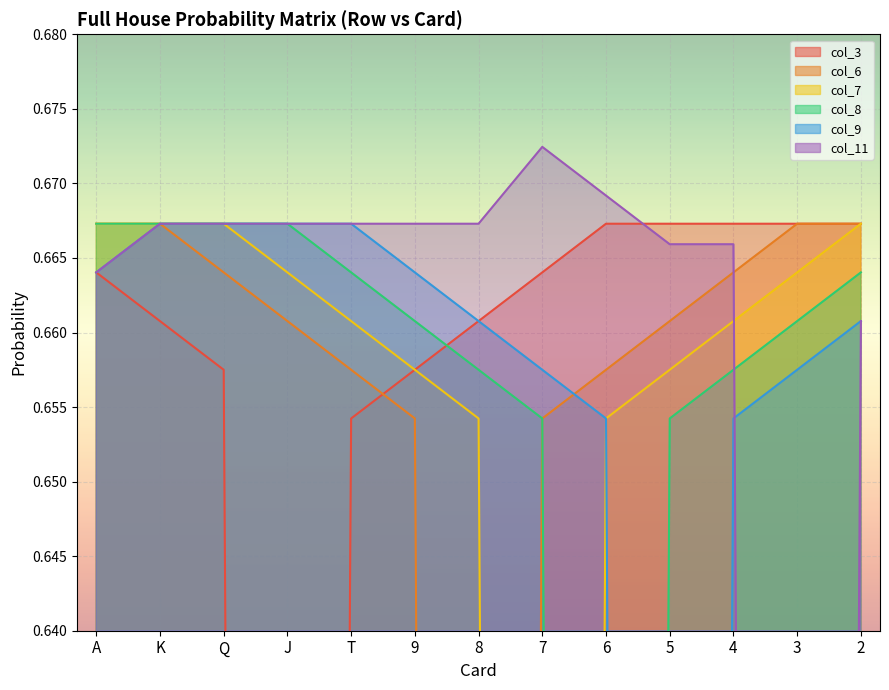

What are all the series names shown in the legend?

col_3, col_6, col_7, col_8, col_9, col_11